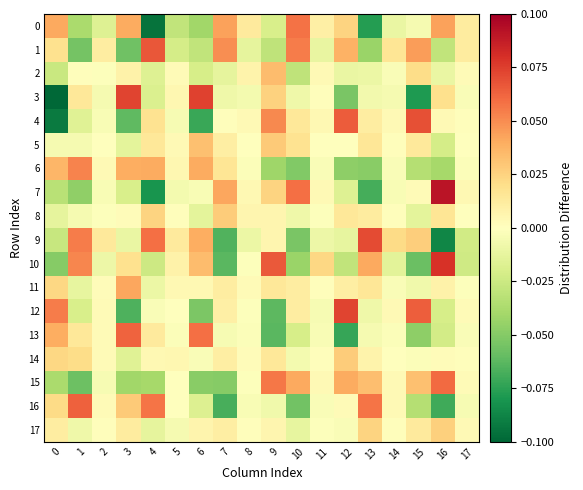

At how many categories does at least one series exceed 0?

18